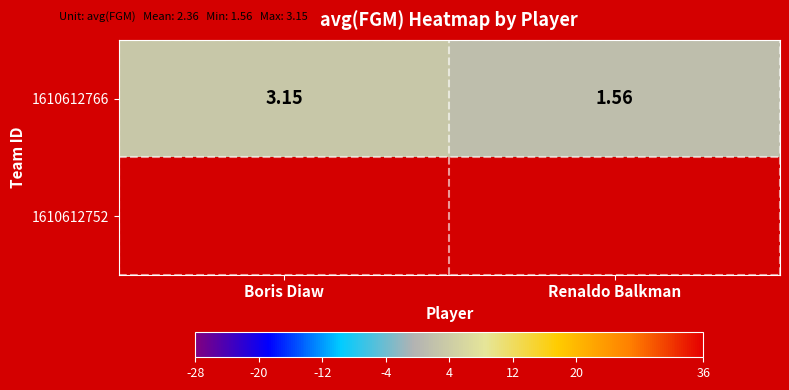

What is the change in value from Boris Diaw to Renaldo Balkman?

-1.6